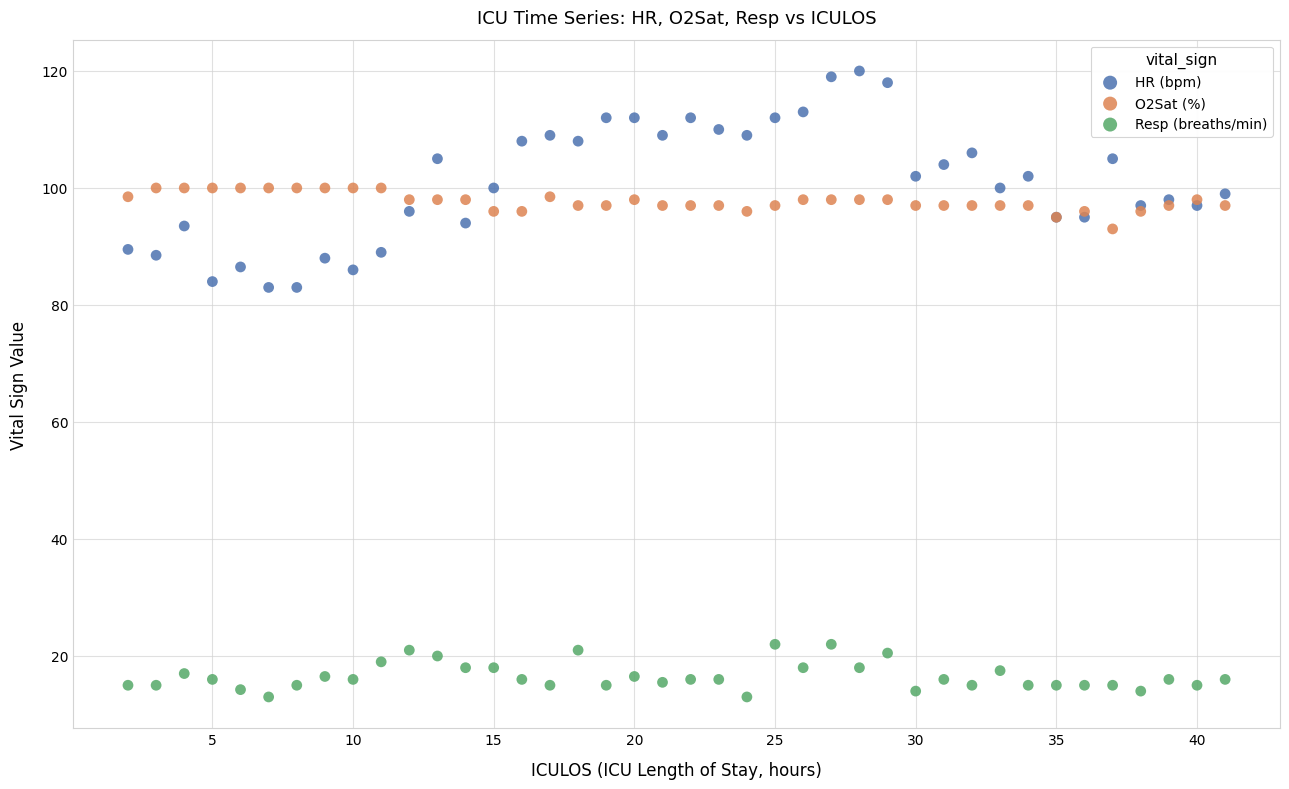

Which series reaches the minimum Y coordinate?

Resp (breaths/min)